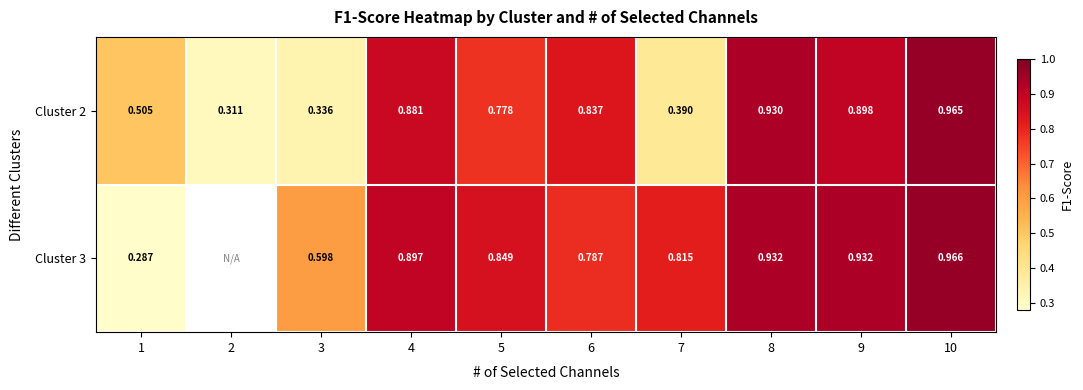

Is the value of Cluster 3 at 1 greater than the value of Cluster 2 at 6?

No